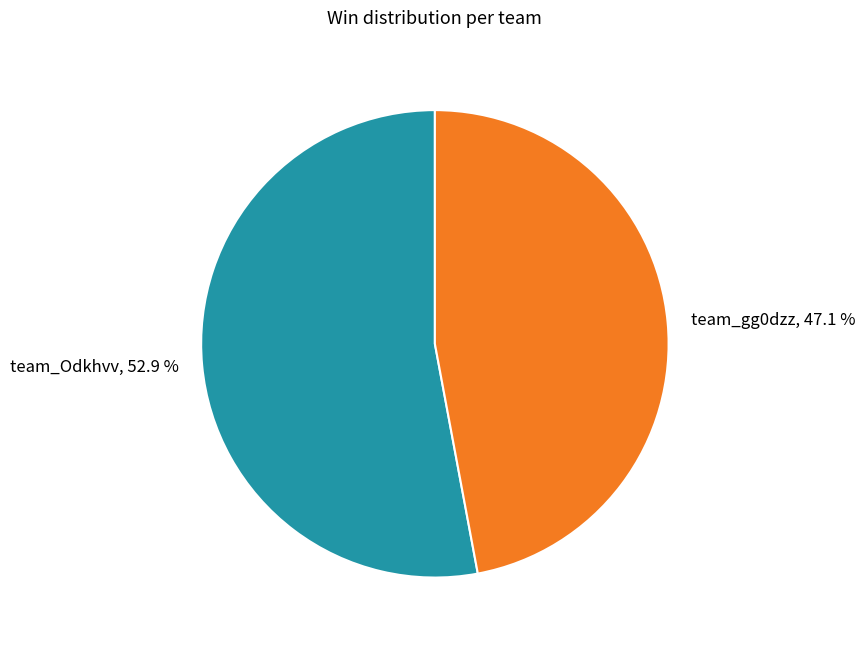

Which slice is the largest?

team_Odkhvv